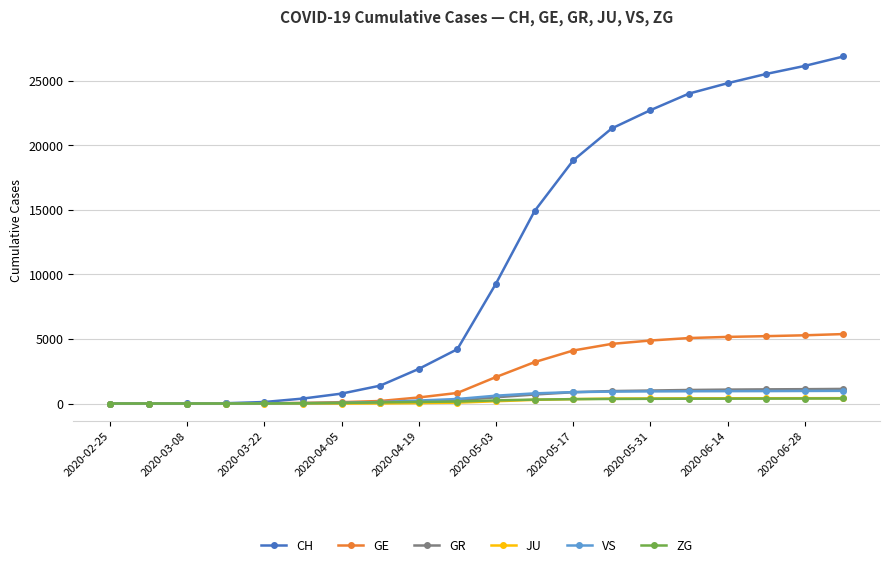

Which series has the largest total across all categories?

CH